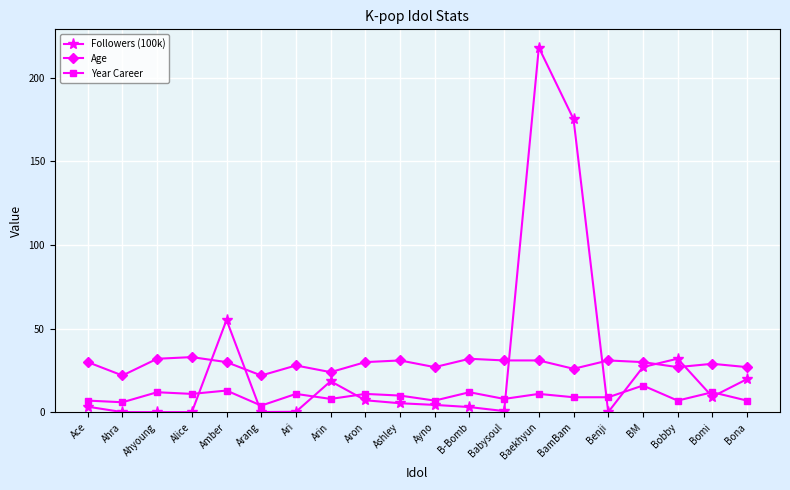

Between which two adjacent categories do Followers (100k) and Age first intersect?

Alice and Amber